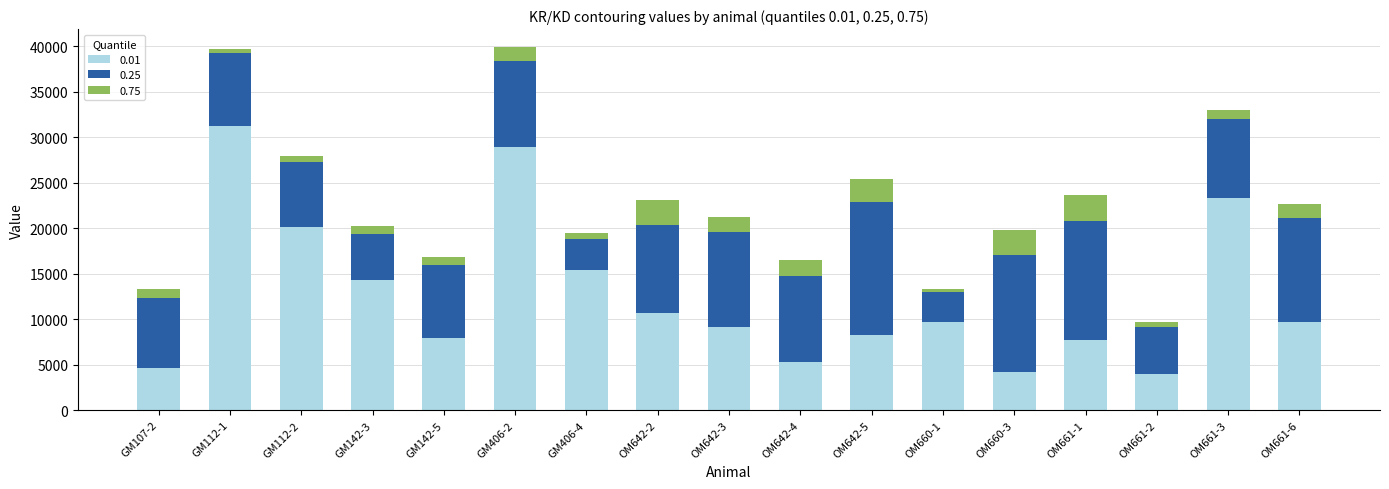

What are all the series names shown in the legend?

0.01, 0.25, 0.75